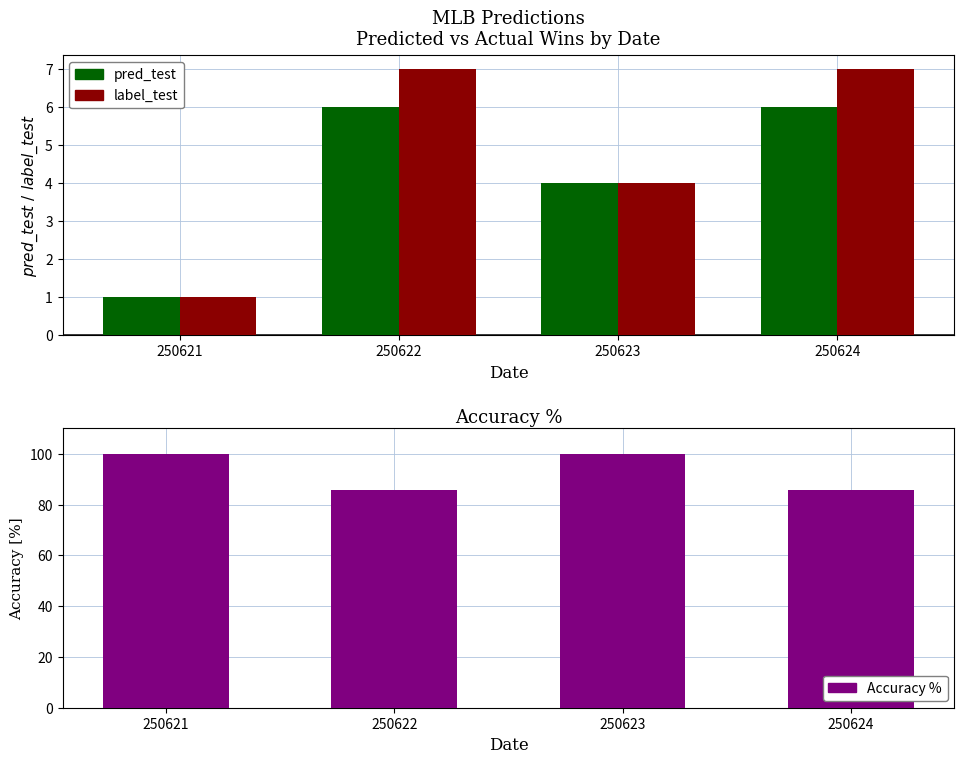

Rank the categories by label_test value from lowest to highest.

250621, 250623, 250622, 250624